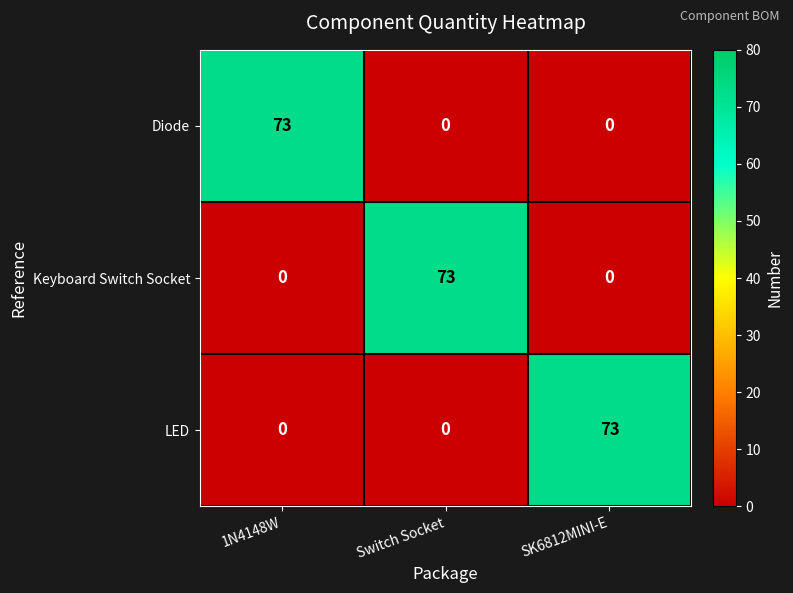

What is the spread (max minus min) of values at Switch Socket?

73